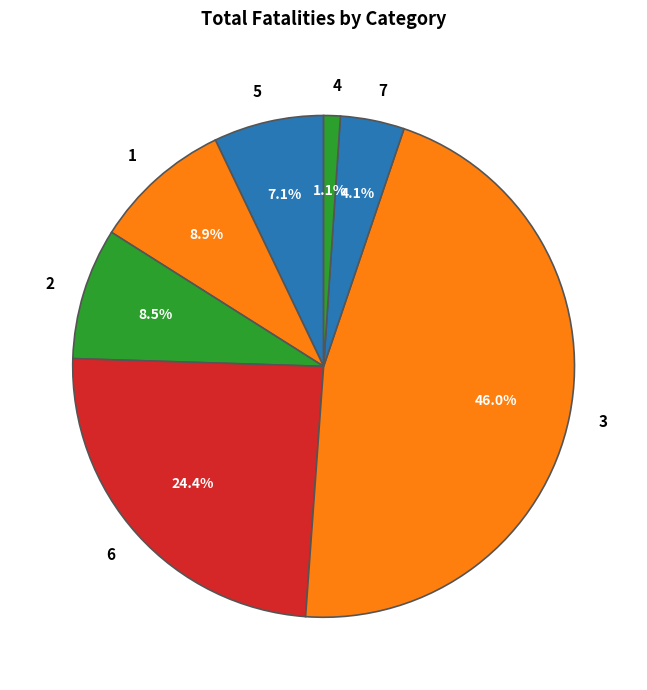

Which slice is the largest?

3